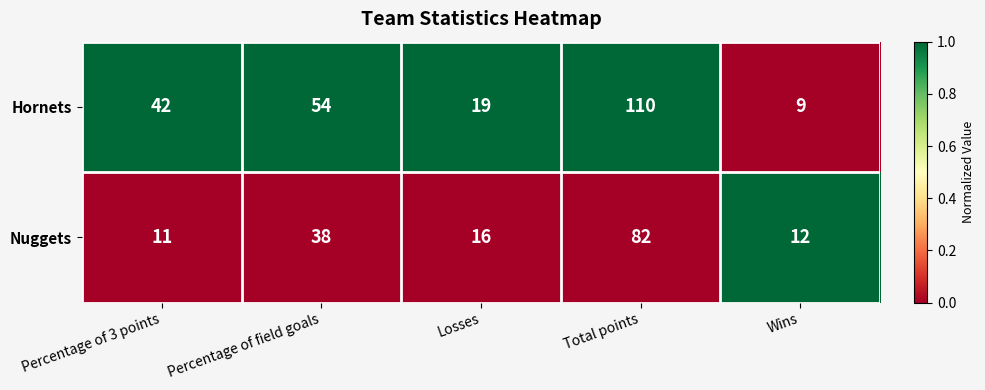

List the series in order of their peak value, highest first.

Hornets, Nuggets